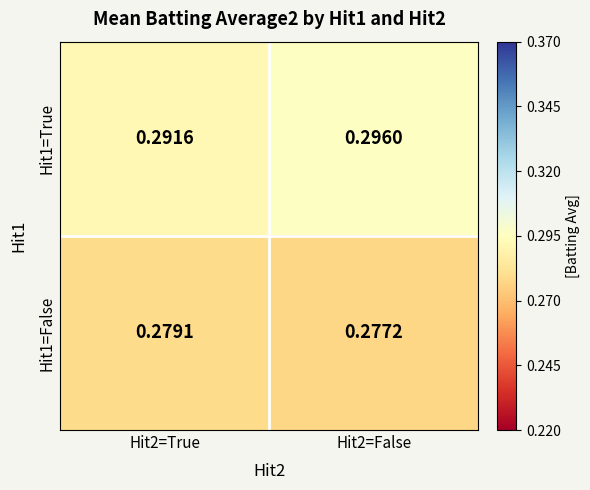

Is the value of Hit1=False at Hit2=True greater than the value of Hit1=True at Hit2=False?

No